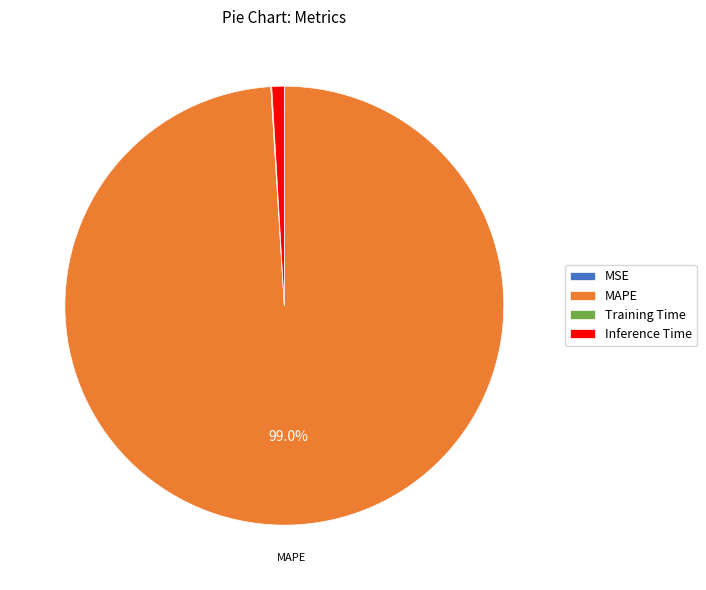

What percentage is NOT represented by MAPE?

1.0%